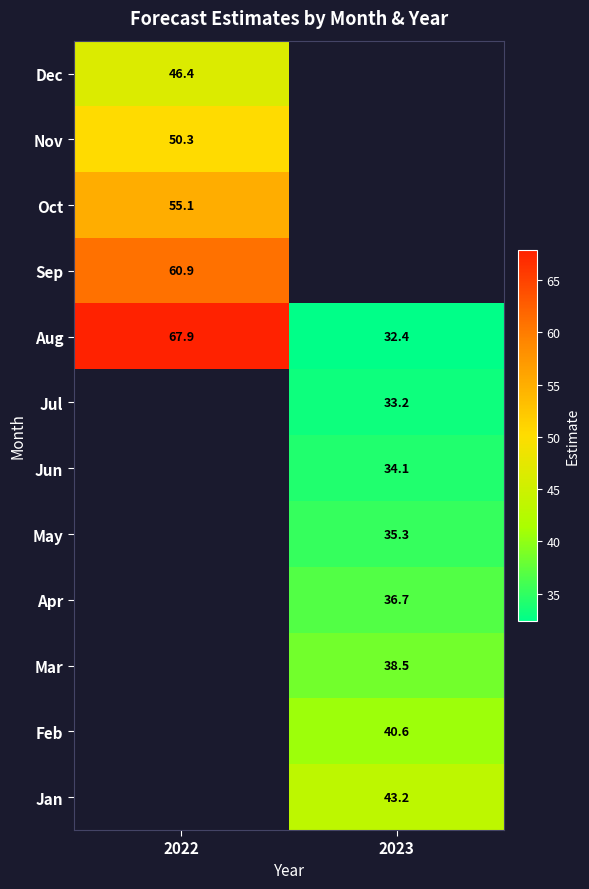

What is the maximum value for Dec?

46.4